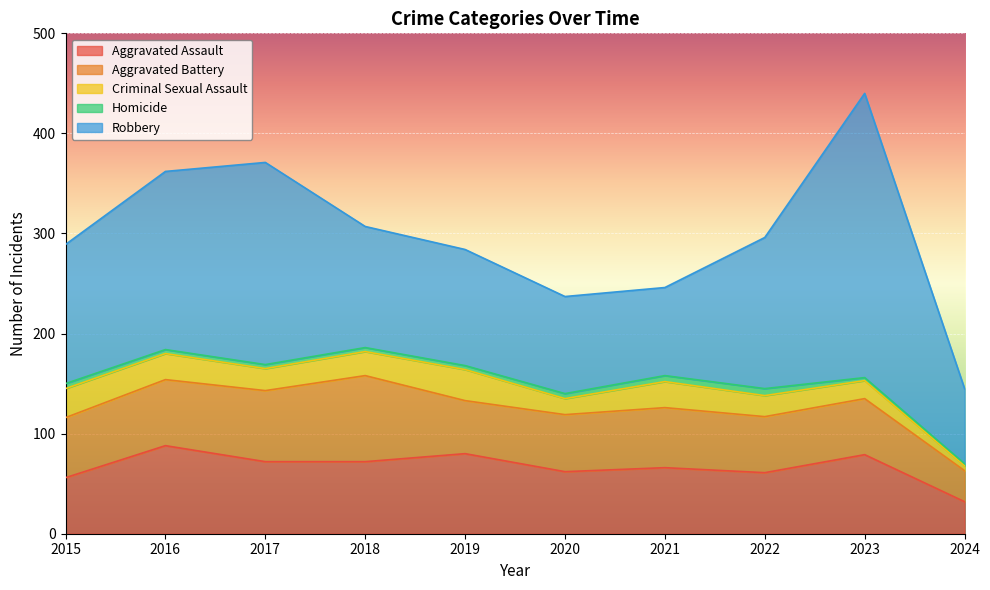

Count the number of categories in the chart.

10